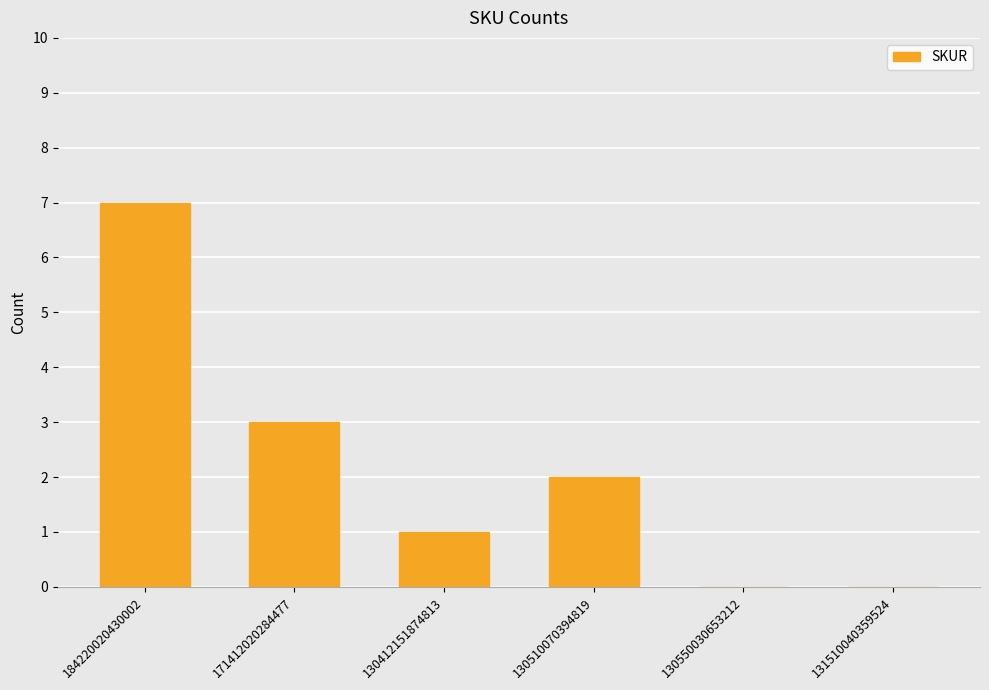

Count the number of categories in the chart.

6